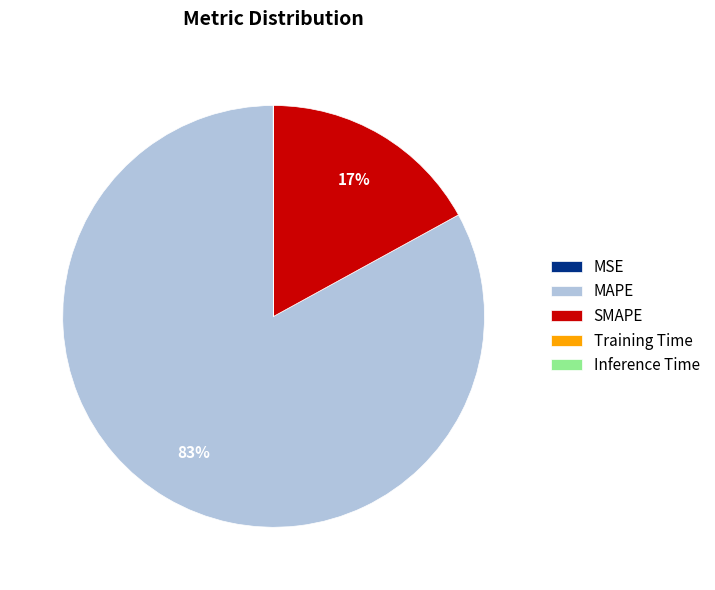

To the nearest percent, what is the average slice percentage?

20%